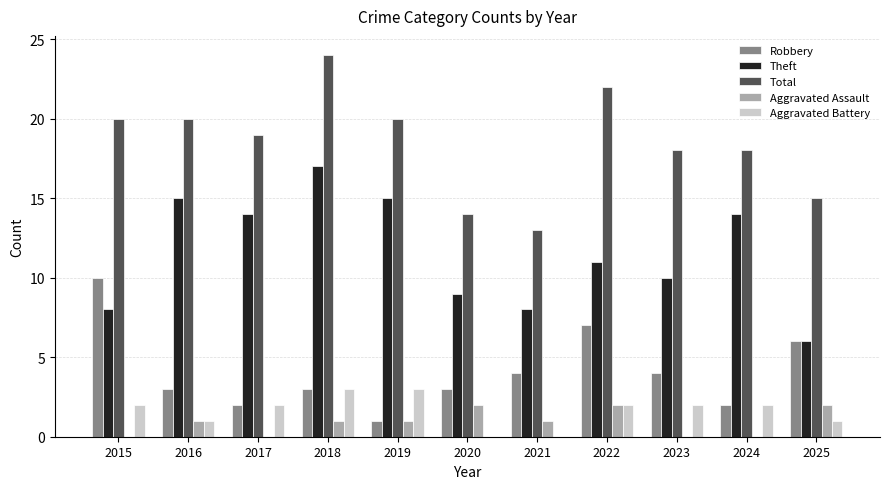

What are all the series names shown in the legend?

Robbery, Theft, Total, Aggravated Assault, Aggravated Battery